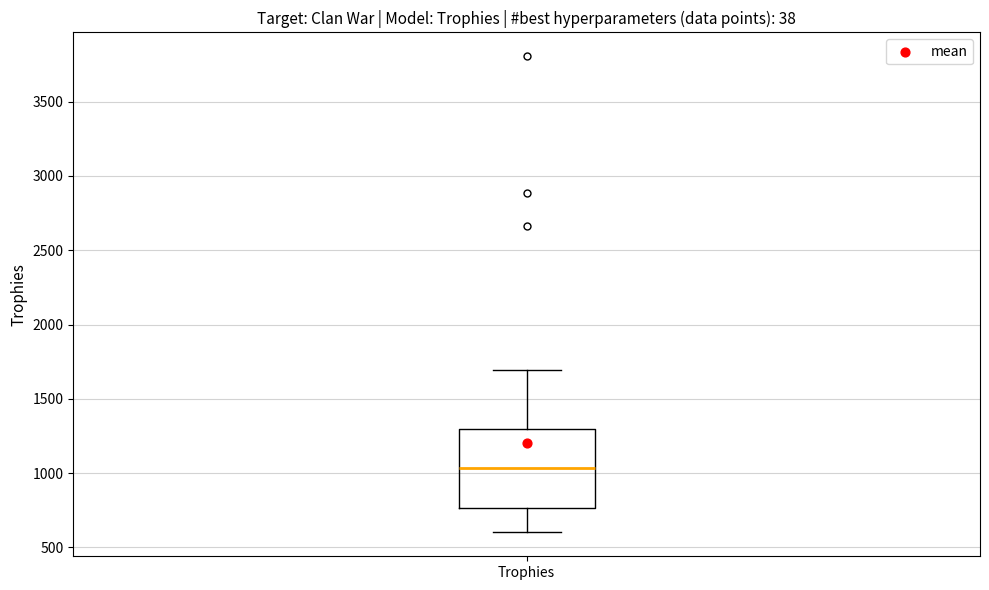

Read this box plot against the y-axis: the position of the median line, the range covered by the box, and the ends of both whiskers. The values are not printed on the chart, so give them approximately, as read against the axis.

median 1050, box 750 to 1300, whiskers 600 to 1700